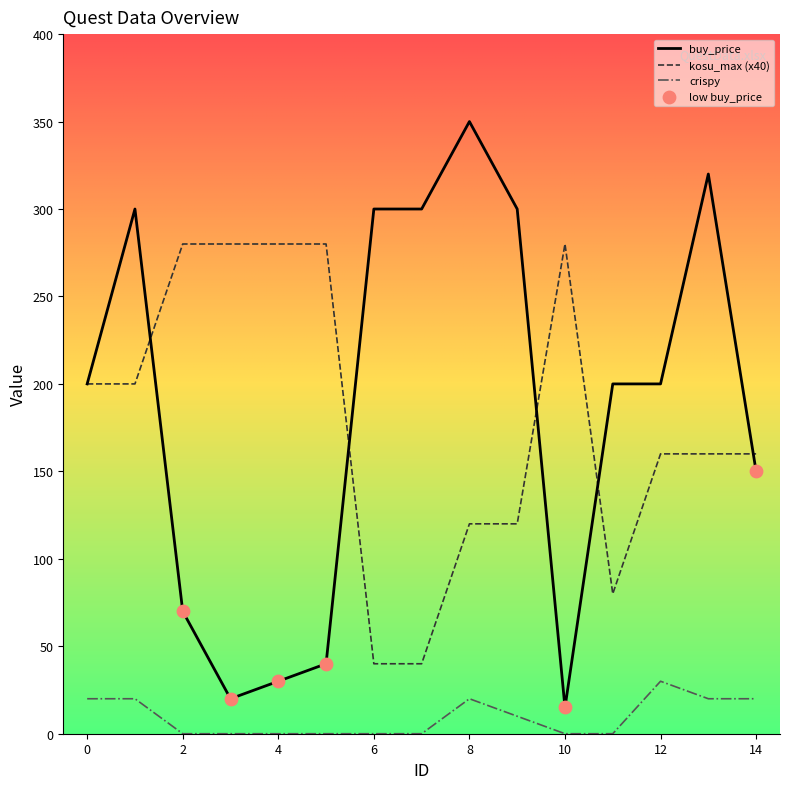

At which category is the sum across all series the highest?

1